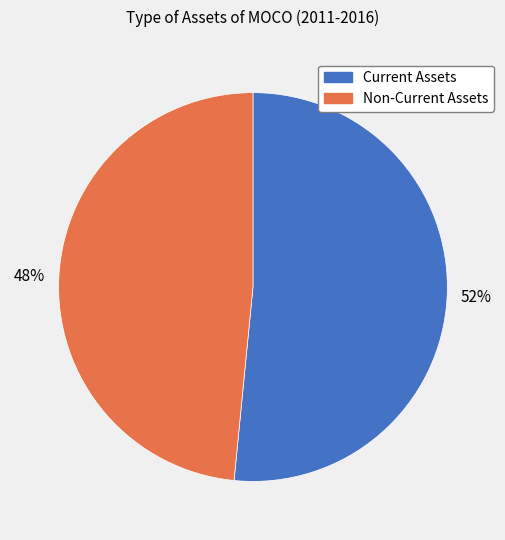

Count the number of slices in the pie.

2